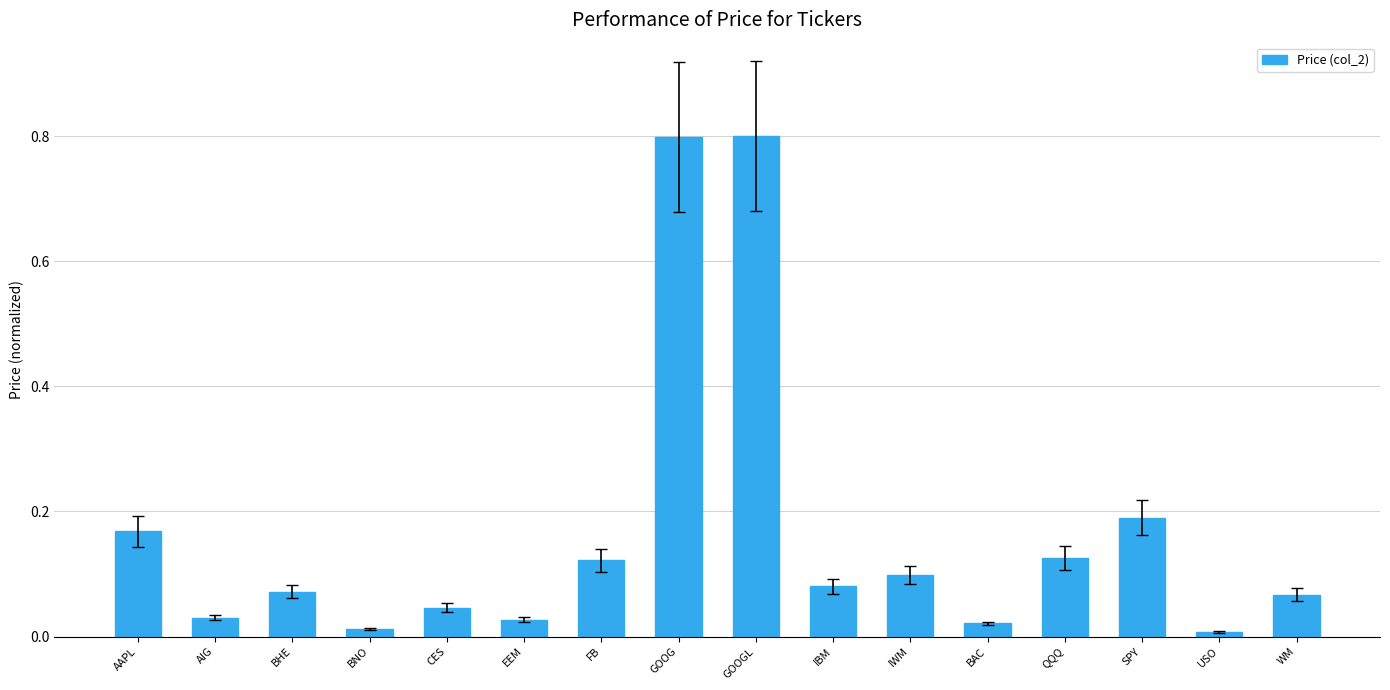

What is the greatest value displayed?

0.8